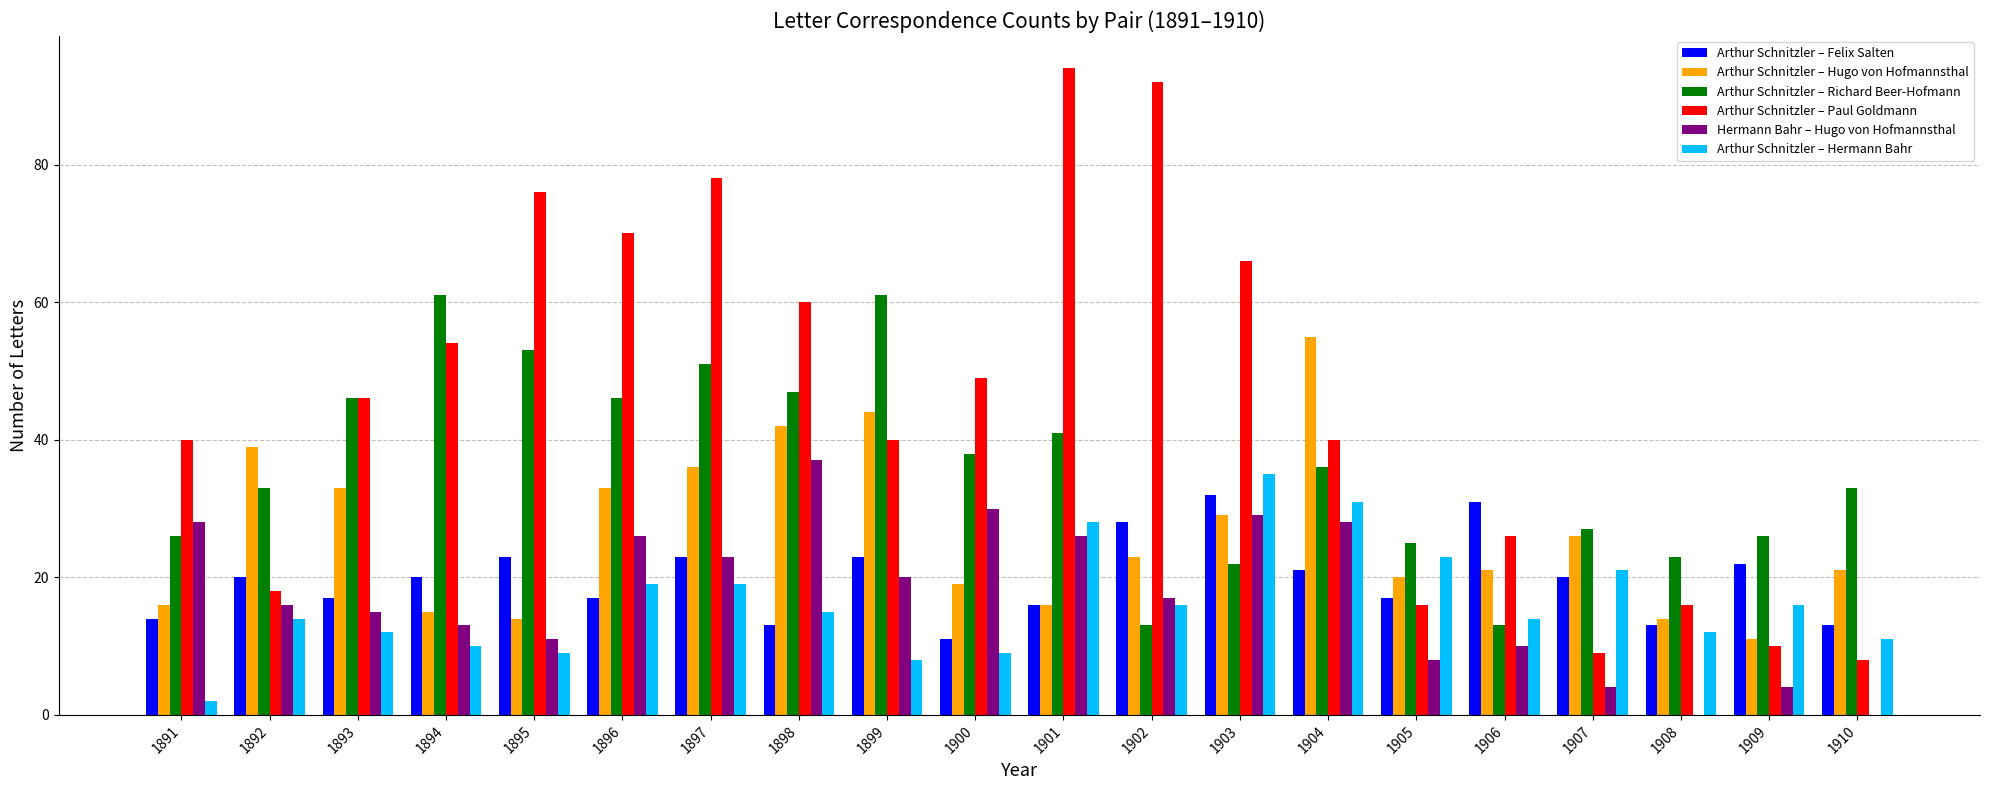

Between 1897 and 1904, which series saw the biggest shift?

Arthur Schnitzler – Paul Goldmann